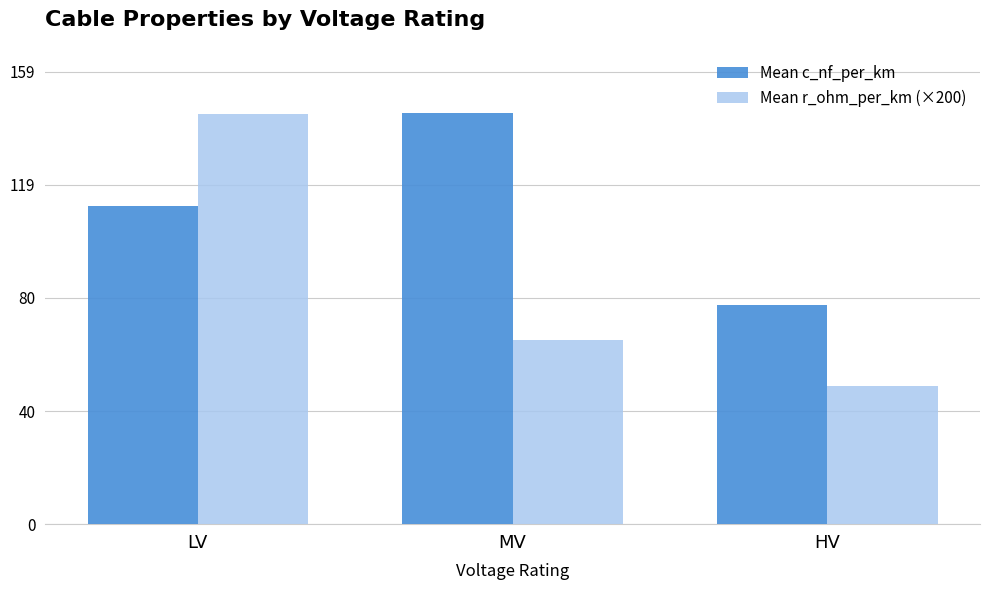

List the series in order of their overall mean, highest first.

Mean c_nf_per_km, Mean r_ohm_per_km (×200)